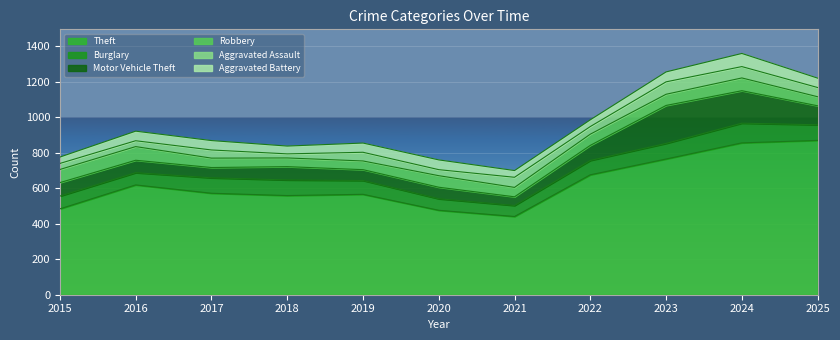

True or false: Theft and Aggravated Assault cross at least once.

False